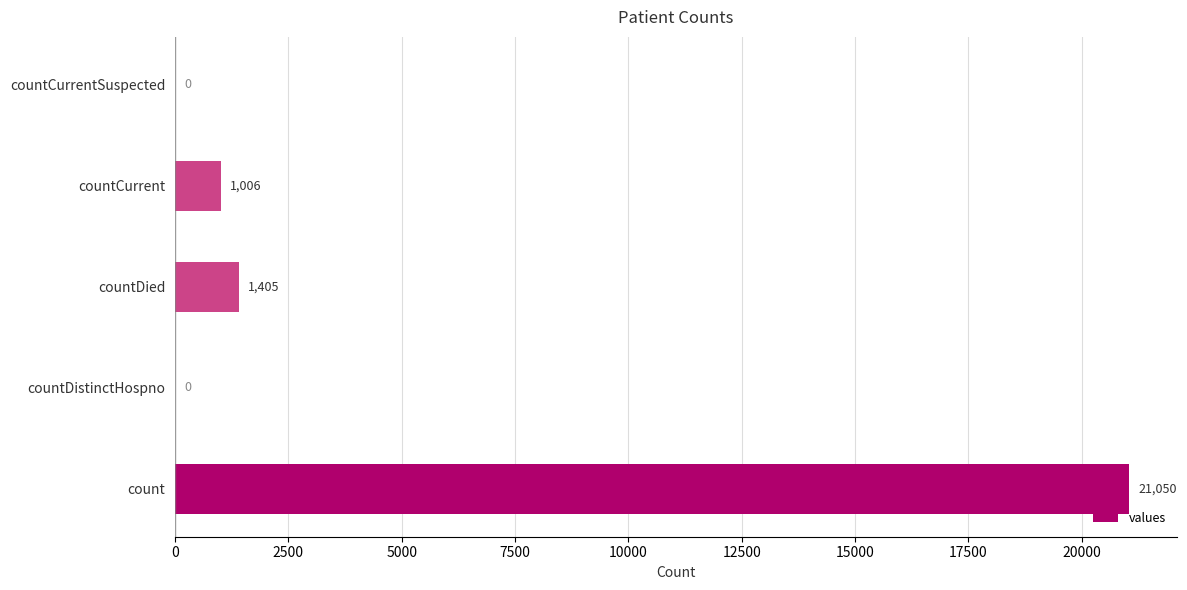

What is the change in value from countDistinctHospno to countDied?

+1405